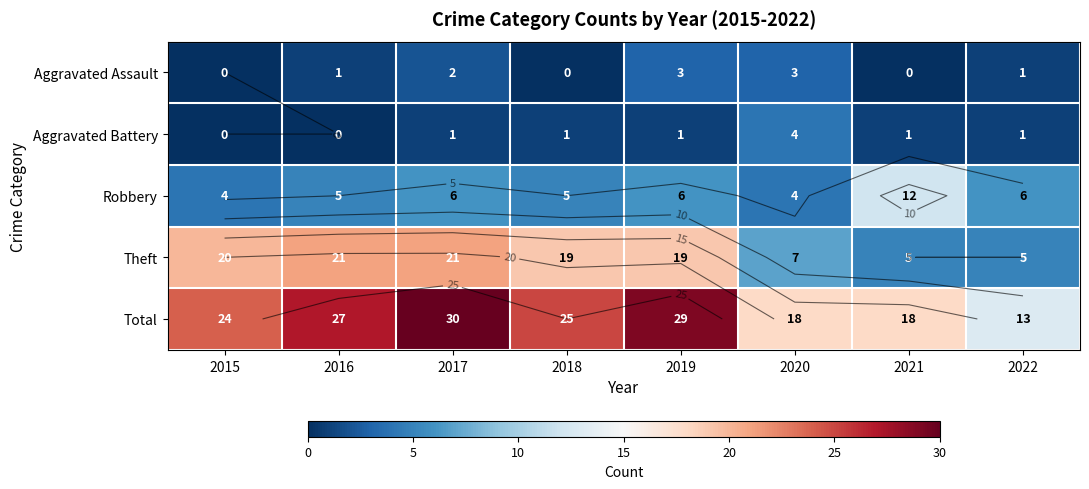

What is the maximum value for Robbery?

12